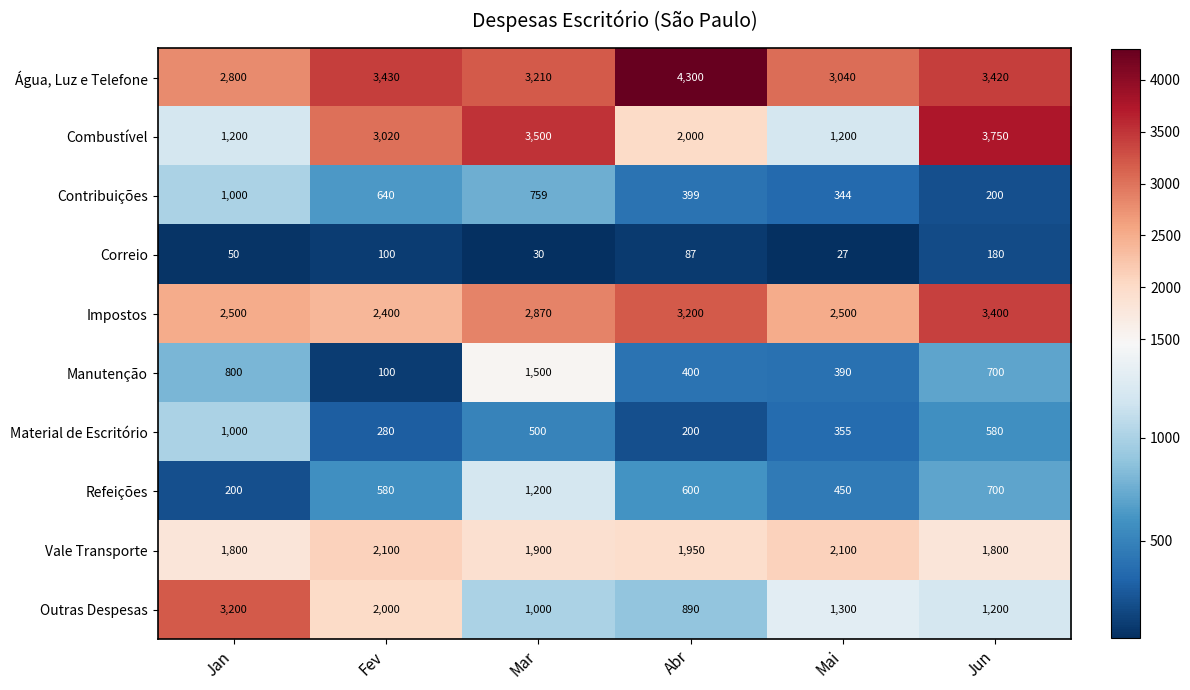

Count the number of categories in the chart.

6